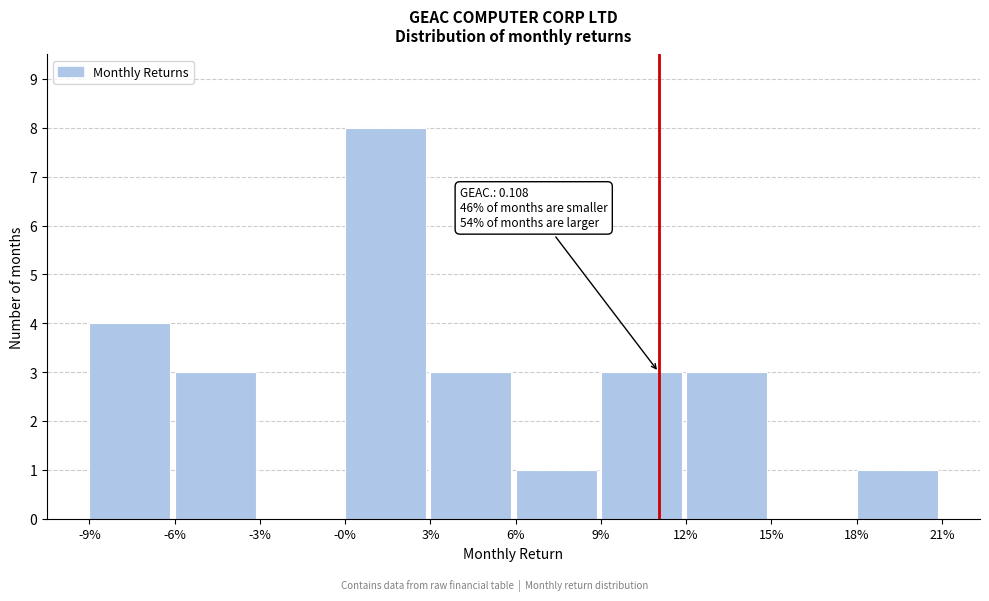

Reading left to right, extract all data points from this chart.

-9%=4	-6%=3	-3%=0	-0%=8	3%=3	6%=1	9%=3	12%=3	15%=0	18%=1